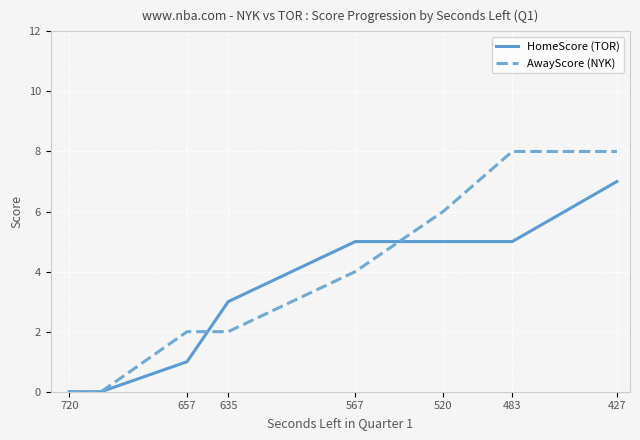

True or false: HomeScore (TOR) and AwayScore (NYK) intersect in this chart.

True